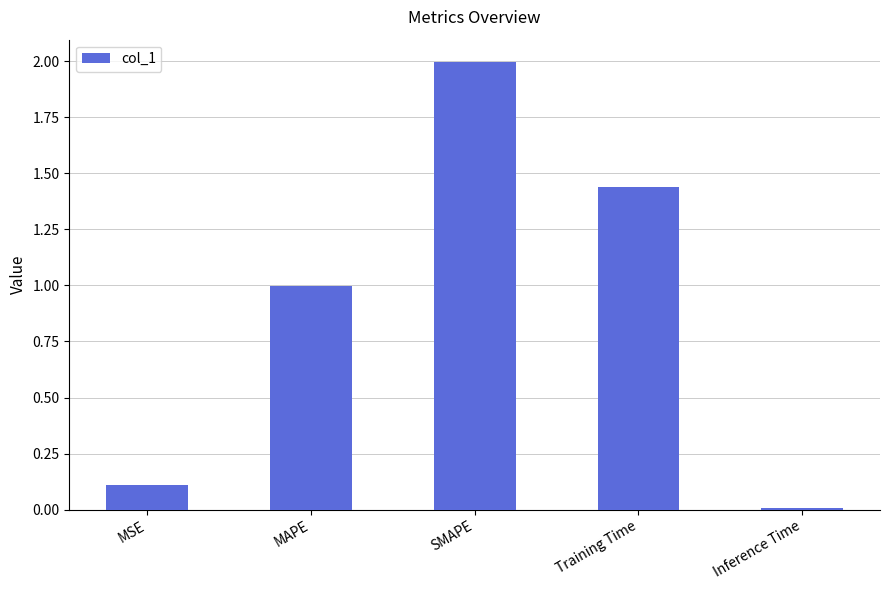

What is the label of the 2nd bar from the left?

MAPE